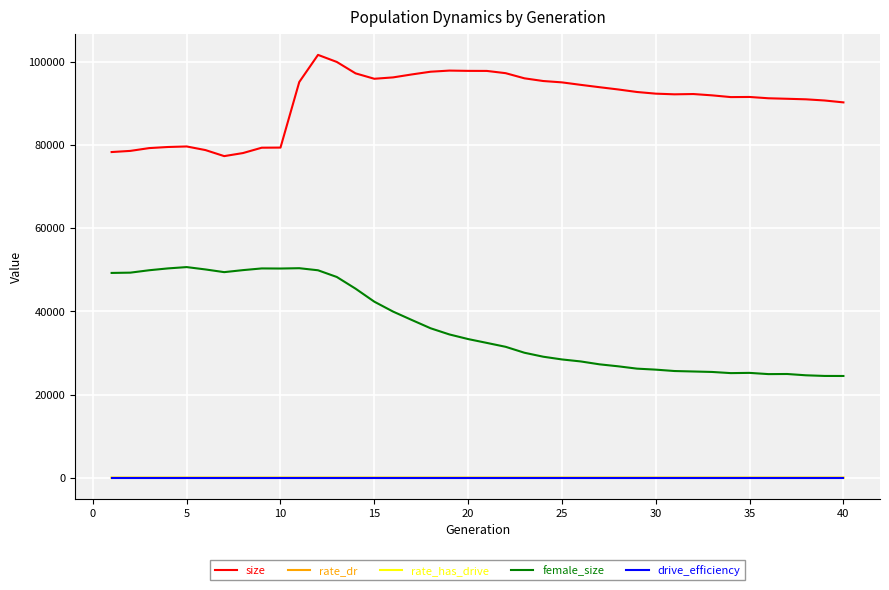

Which series has the largest total across all categories?

size